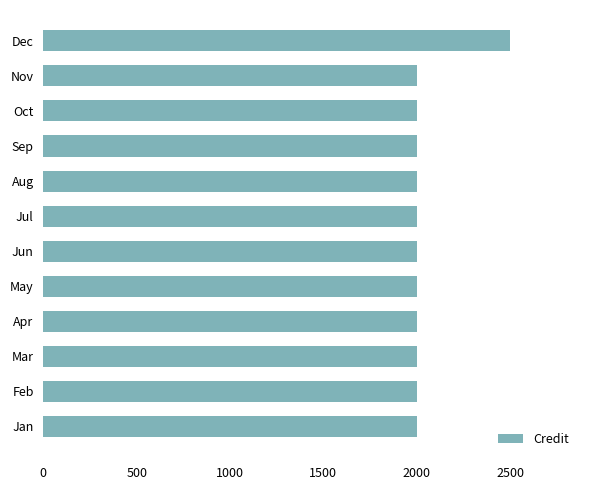

Approximately how many times larger is the value at Sep compared to Jul?

1.0